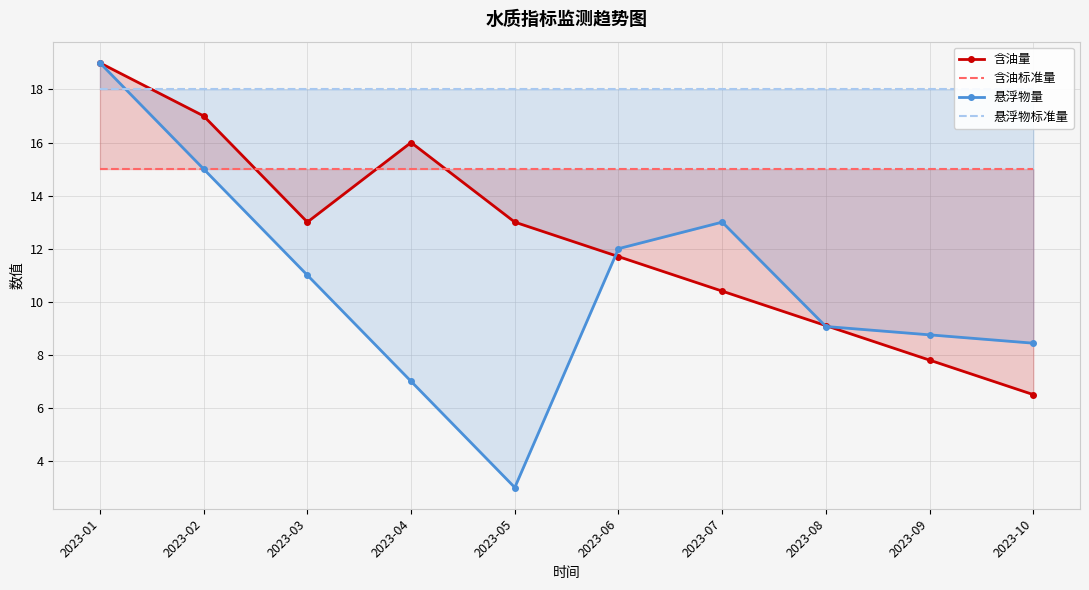

What is the value of the 悬浮物量 point at the 3rd from the left?

11.0